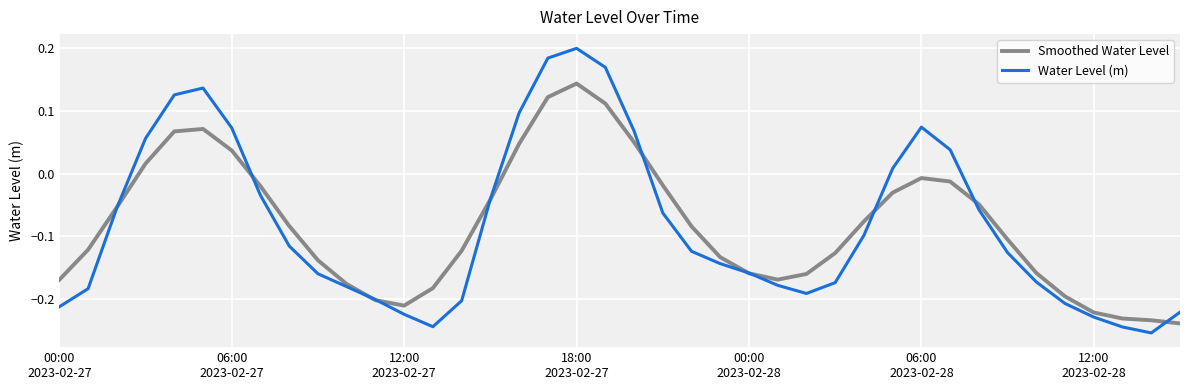

Rank the series by their maximum value, from highest to lowest.

Water Level (m), Smoothed Water Level